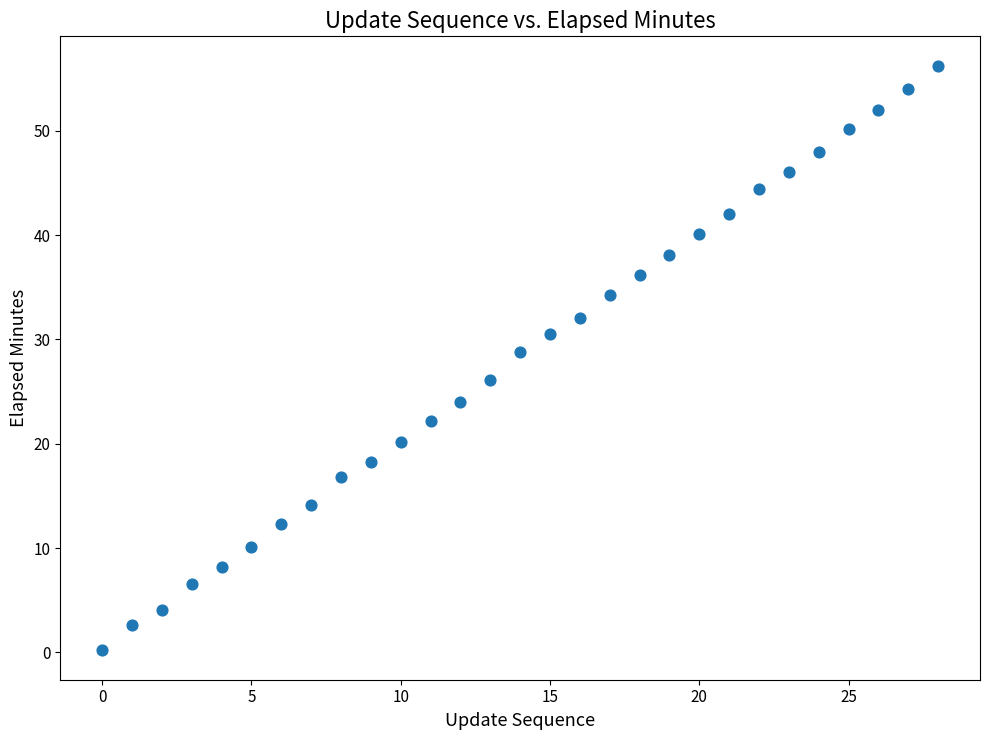

What Y value in the scatter plot is closest to 28?

28.8